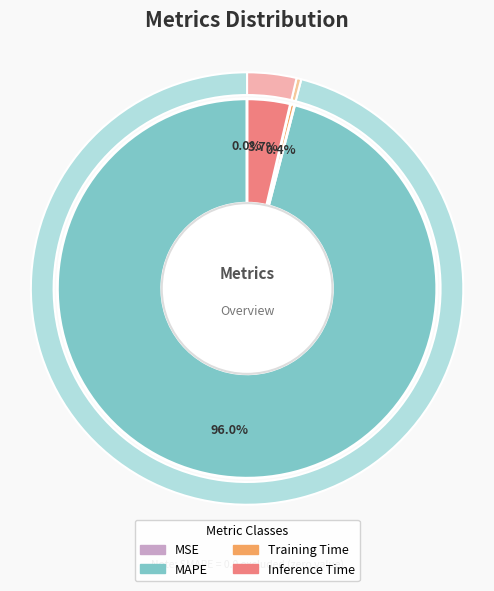

True or false: MAPE accounts for 99% of the total.

False